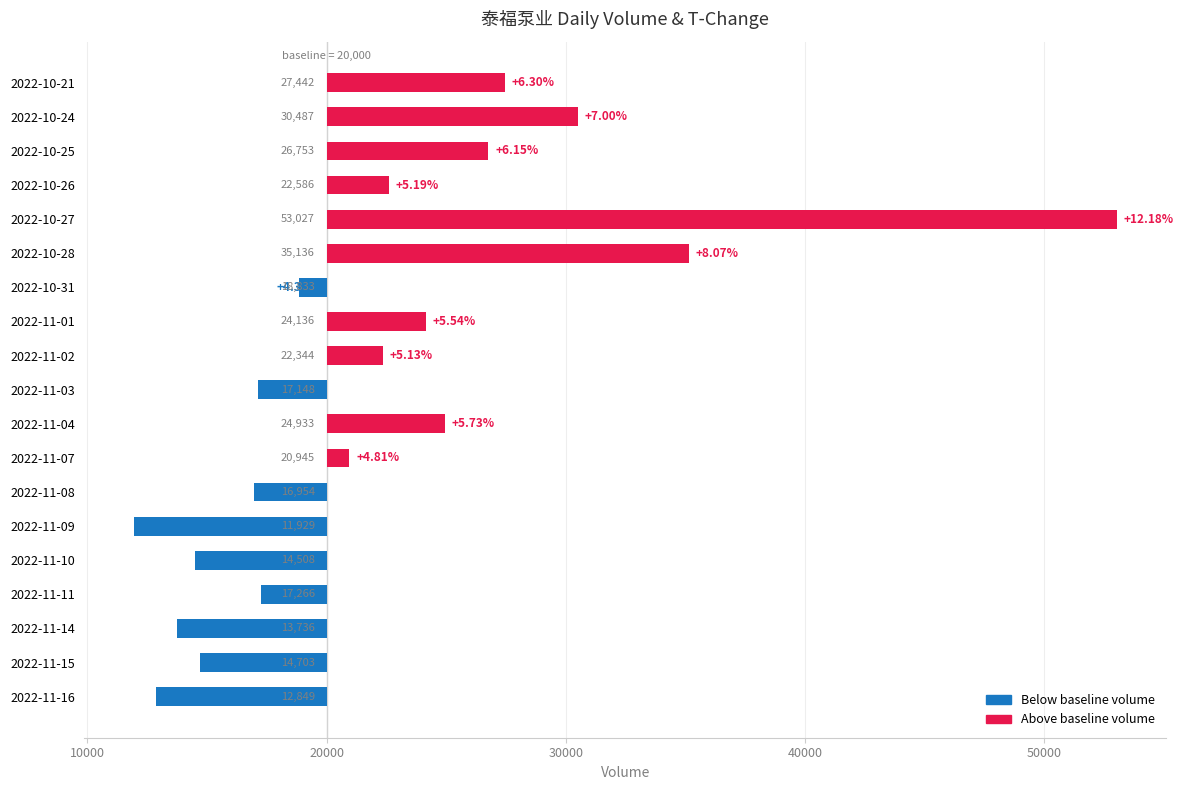

How many positive values are there?

10